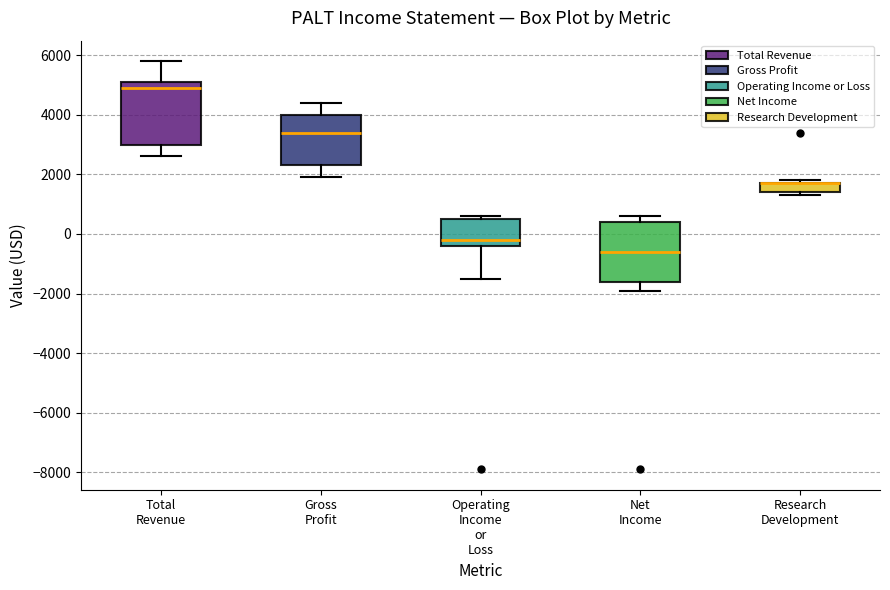

Where does the lower whisker of the box for Operating Income or Loss end on the y-axis? The values are not printed on the chart, so give them approximately, as read against the axis.

-1400